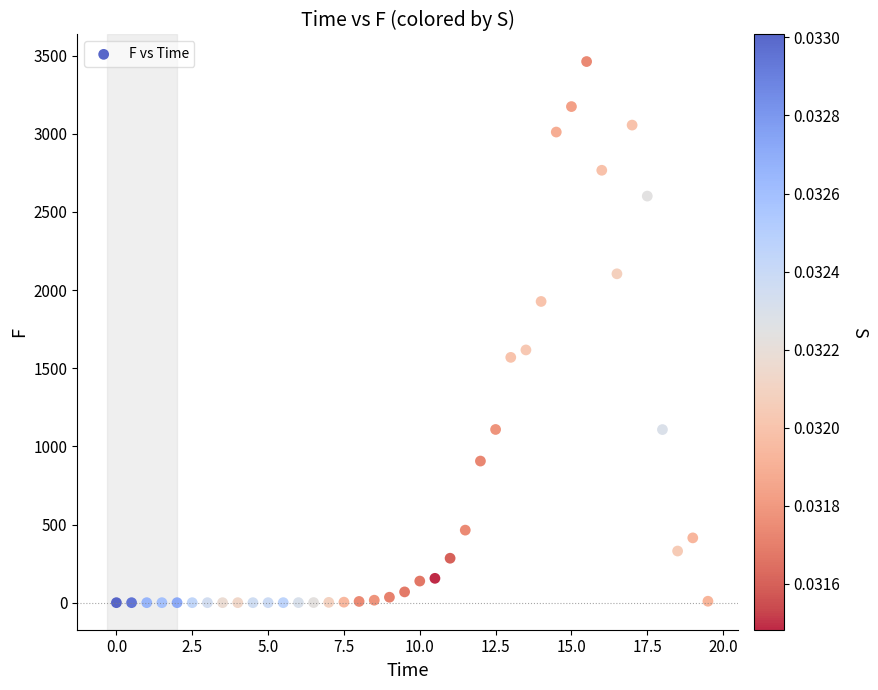

What Y value in the scatter plot is closest to 1731?

1616.9